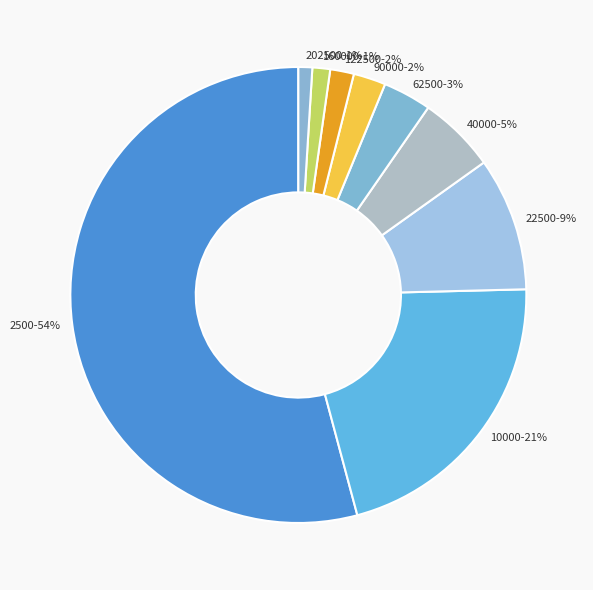

How many segments does this pie chart have?

9